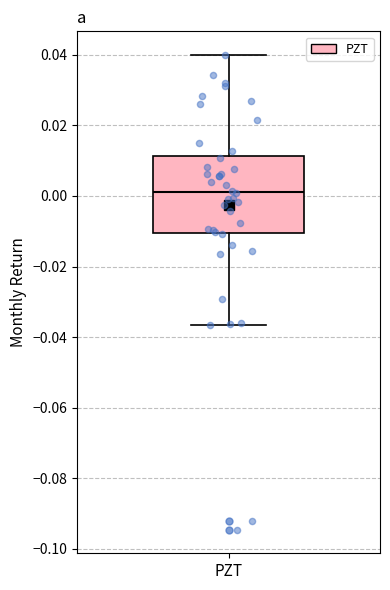

Transcribe this box plot: give where the median line is, the range the box spans, and where the two whiskers end, as read against the y-axis. The values are not printed on the chart, so give them approximately, as read against the axis.

median 0.002, box -0.010 to 0.012, whiskers -0.036 to 0.040